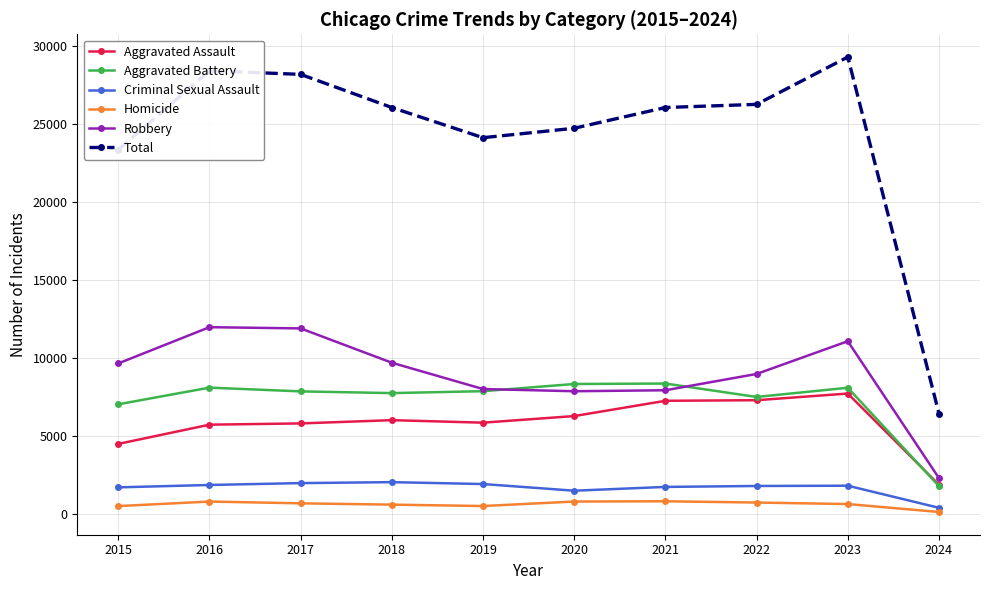

Which series has the largest total across all categories?

Total